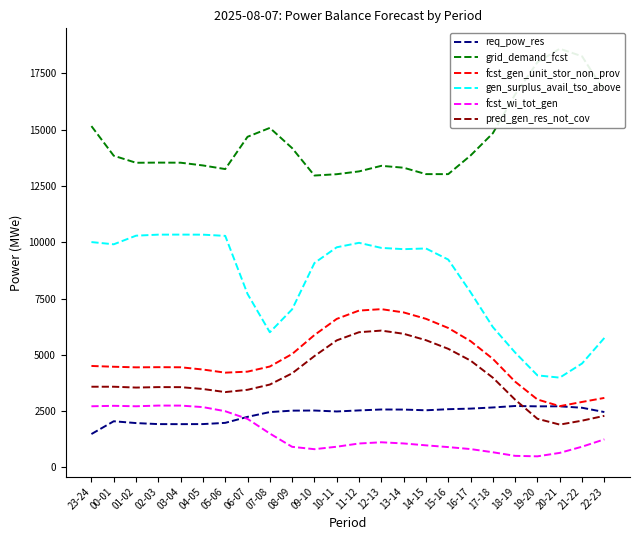

Reading left to right, extract all data points from this chart.

req_pow_res: 1481	2048	1968	1922	1920	1923	1977	2244	2456	2520	2525	2483	2530	2571	2567	2536	2584	2610	2661	2726	2711	2712	2648	2457
grid_demand_fcst: 15156	13841	13528	13535	13531	13409	13248	14681	15077	14178	12961	13020	13145	13392	13308	13024	13023	13850	14839	16561	17995	18593	18257	16701
fcst_gen_unit_stor_non_prov: 4504	4469	4443	4450	4446	4346	4207	4252	4479	5035	5877	6594	6964	7027	6882	6598	6191	5607	4820	3806	3015	2719	2906	3085
gen_surplus_avail_tso_above: 10006	9907	10290	10336	10338	10335	10281	7703	6000	7020	9076	9775	9973	9747	9691	9722	9229	7781	6231	5100	4086	3986	4614	5748
fcst_wi_tot_gen: 2714	2734	2714	2745	2744	2677	2494	2154	1503	913	808	918	1061	1115	1063	979	901	813	672	512	491	644	919	1245
pred_gen_res_not_cov: 3582	3582	3545	3565	3563	3481	3344	3446	3678	4177	4943	5641	6003	6075	5933	5649	5265	4743	3984	3006	2158	1900	2075	2289